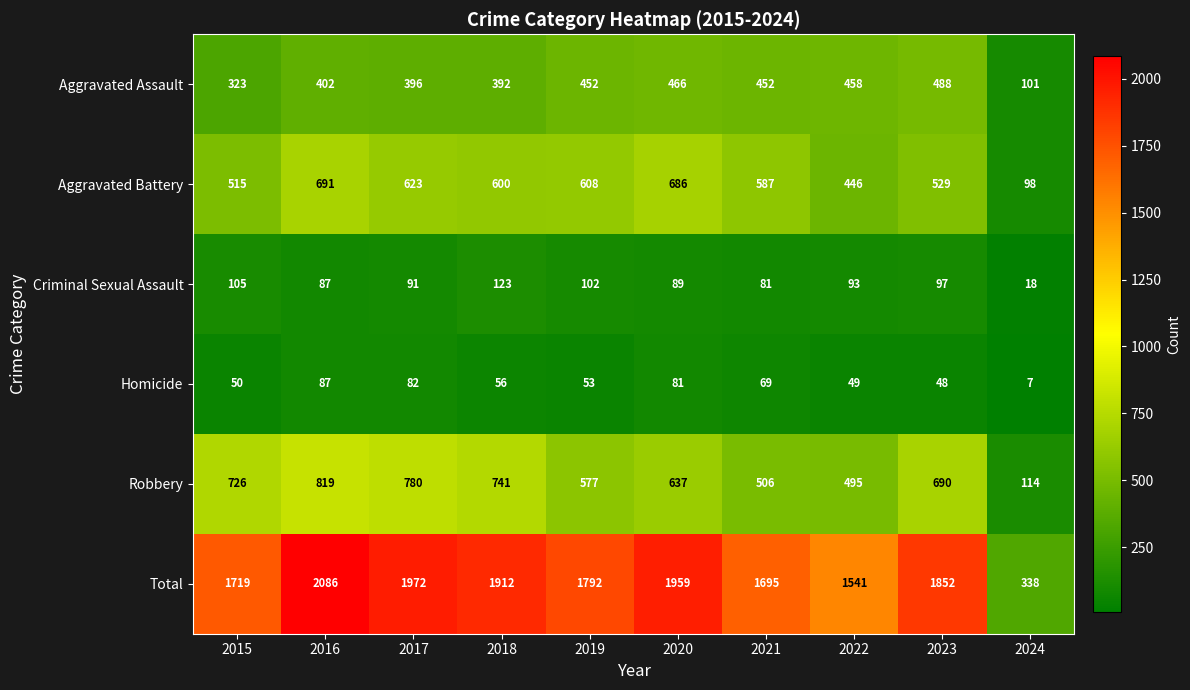

What is the difference between the maximum and minimum values in the Total series?

1748